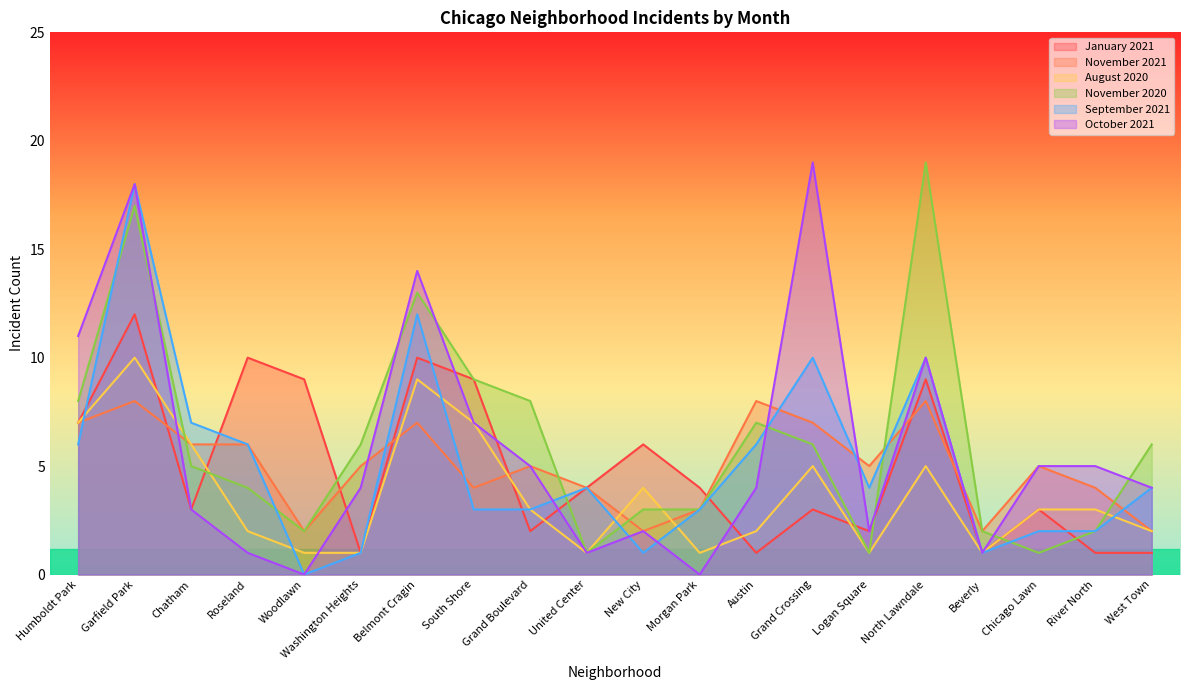

What is the difference between the second highest and minimum values in the November 2021 series?

6